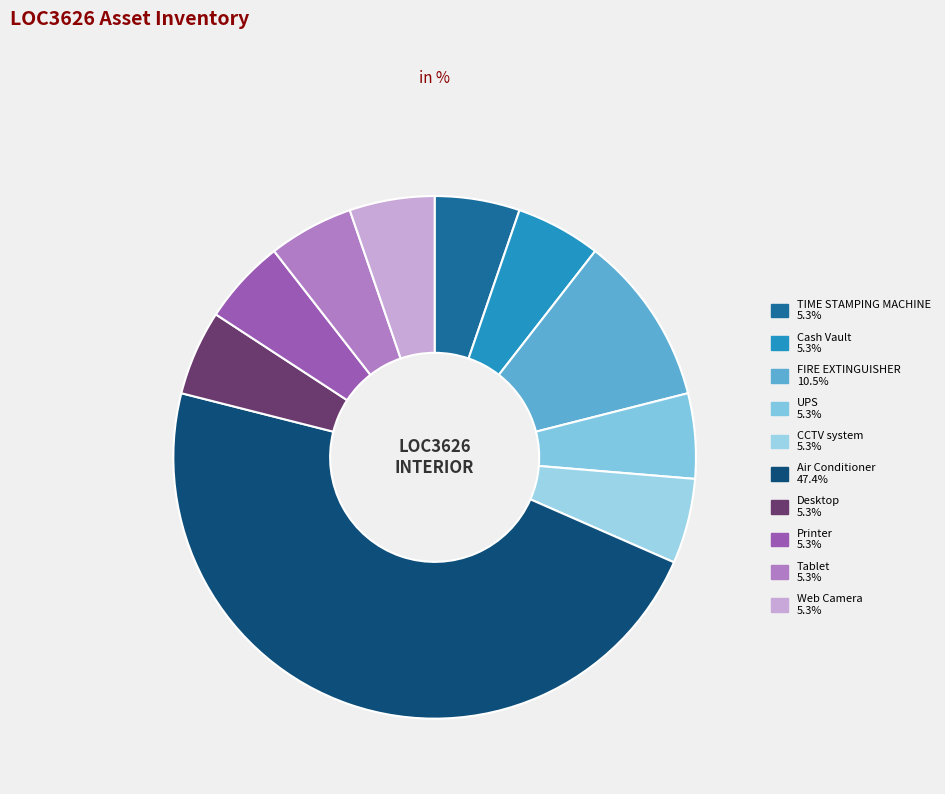

The CCTV system slice represents 5% of the pie. True or false?

True